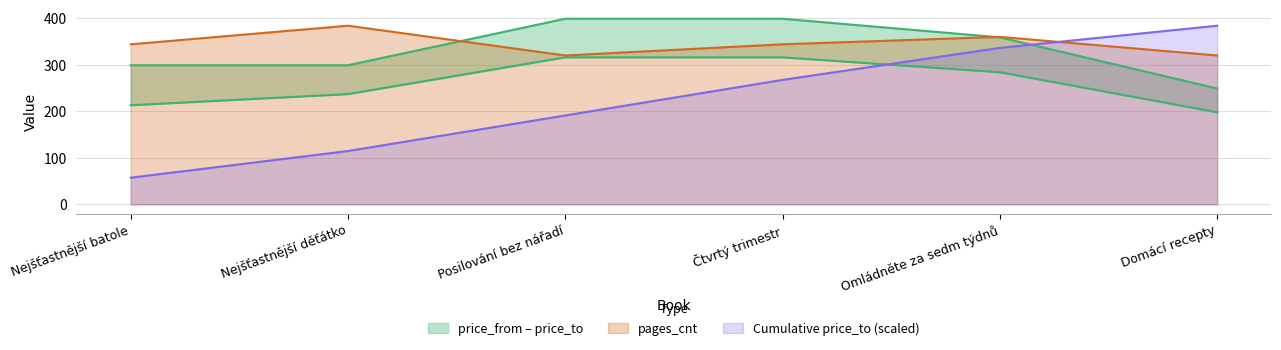

At which label does pages_cnt reach its minimum?

Posilování bez nářadí